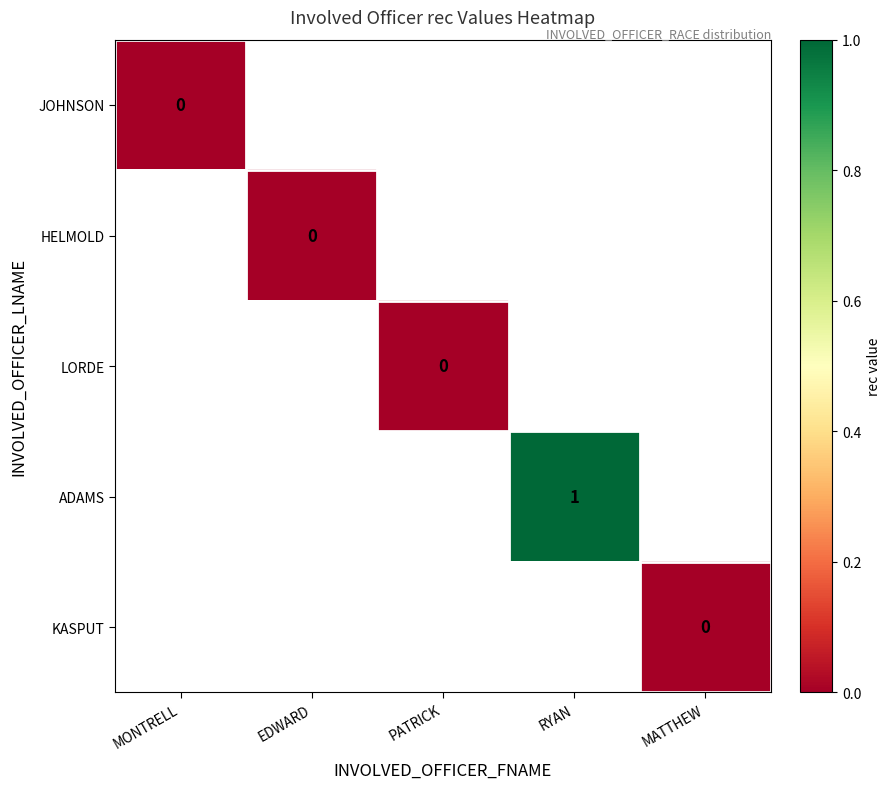

At which category does the chart reach its minimum across all series?

MONTRELL